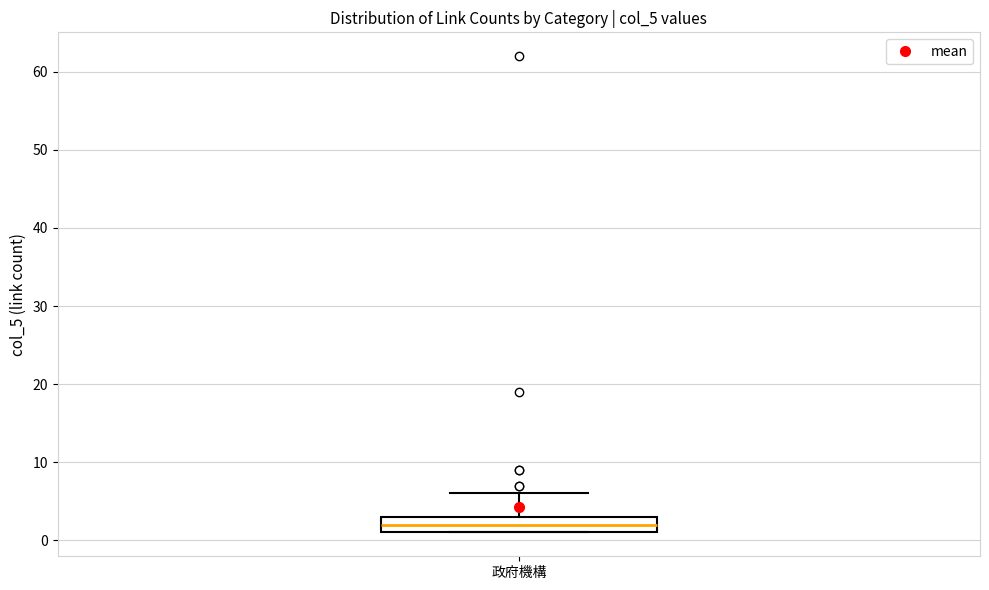

Read this box plot against the y-axis: the position of the median line, the range covered by the box, and the ends of both whiskers. The values are not printed on the chart, so give them approximately, as read against the axis.

median 2, box 1 to 3, whiskers 1 to 6